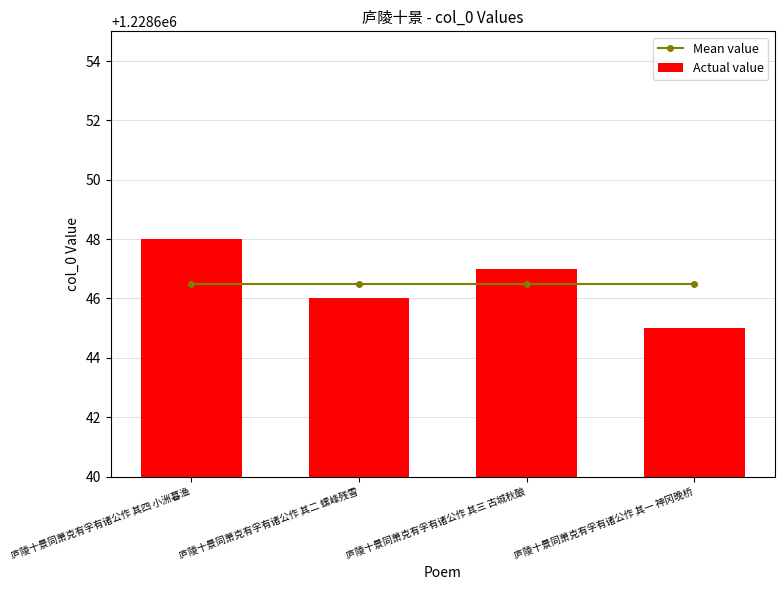

What is the minimum value shown in the chart?

1228645.0